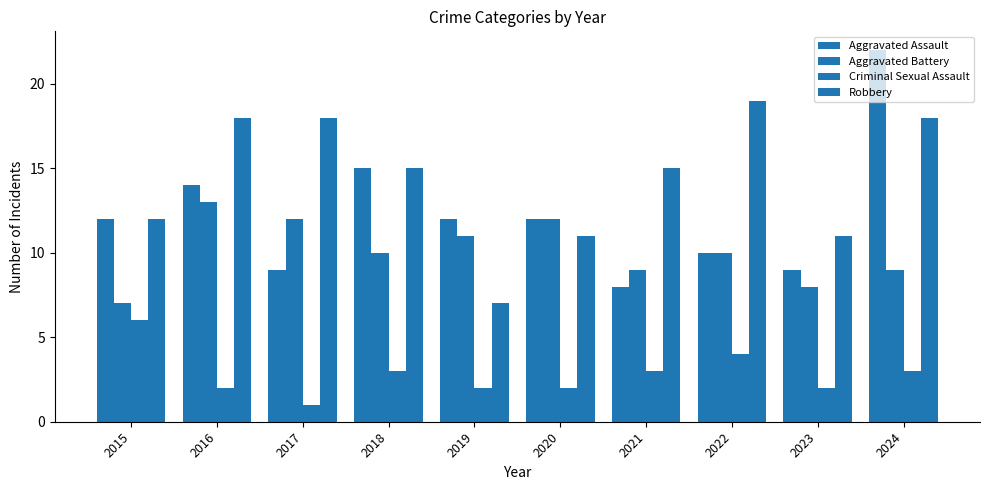

Is it true that Criminal Sexual Assault equals 5 at 2018?

False